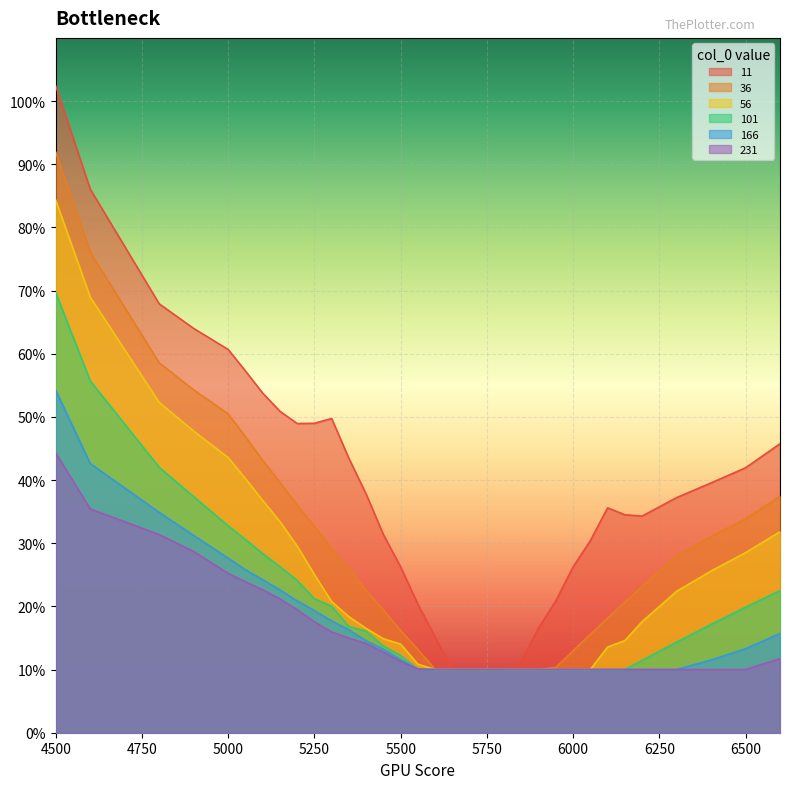

Reading right to left, what are all the values shown in this chart?

11: 0.5	0.4	0.4	0.4	0.3	0.3	0.4	0.3	0.3	0.2	0.2	0.1	0.1	0.1	0.1	0.1	0.2	0.2	0.3	0.3	0.4	0.4	0.5	0.5	0.5	0.5	0.5	0.6	0.6	0.6	0.7	0.9	1.0
36: 0.4	0.3	0.3	0.3	0.2	0.2	0.2	0.2	0.1	0.1	0.1	0.1	0.1	0.1	0.1	0.1	0.1	0.1	0.2	0.2	0.2	0.3	0.3	0.3	0.4	0.4	0.4	0.5	0.5	0.5	0.6	0.8	0.9
56: 0.3	0.3	0.3	0.2	0.2	0.1	0.1	0.1	0.1	0.1	0.1	0.1	0.1	0.1	0.1	0.1	0.1	0.1	0.1	0.1	0.2	0.2	0.2	0.3	0.3	0.3	0.4	0.4	0.4	0.5	0.5	0.7	0.8
101: 0.2	0.2	0.2	0.1	0.1	0.1	0.1	0.1	0.1	0.1	0.1	0.1	0.1	0.1	0.1	0.1	0.1	0.1	0.1	0.1	0.2	0.2	0.2	0.2	0.2	0.3	0.3	0.3	0.3	0.4	0.4	0.6	0.7
166: 0.2	0.1	0.1	0.1	0.1	0.1	0.1	0.1	0.1	0.1	0.1	0.1	0.1	0.1	0.1	0.1	0.1	0.1	0.1	0.1	0.1	0.2	0.2	0.2	0.2	0.2	0.2	0.3	0.3	0.3	0.3	0.4	0.5
231: 0.1	0.1	0.1	0.1	0.1	0.1	0.1	0.1	0.1	0.1	0.1	0.1	0.1	0.1	0.1	0.1	0.1	0.1	0.1	0.1	0.1	0.1	0.2	0.2	0.2	0.2	0.2	0.2	0.3	0.3	0.3	0.4	0.4